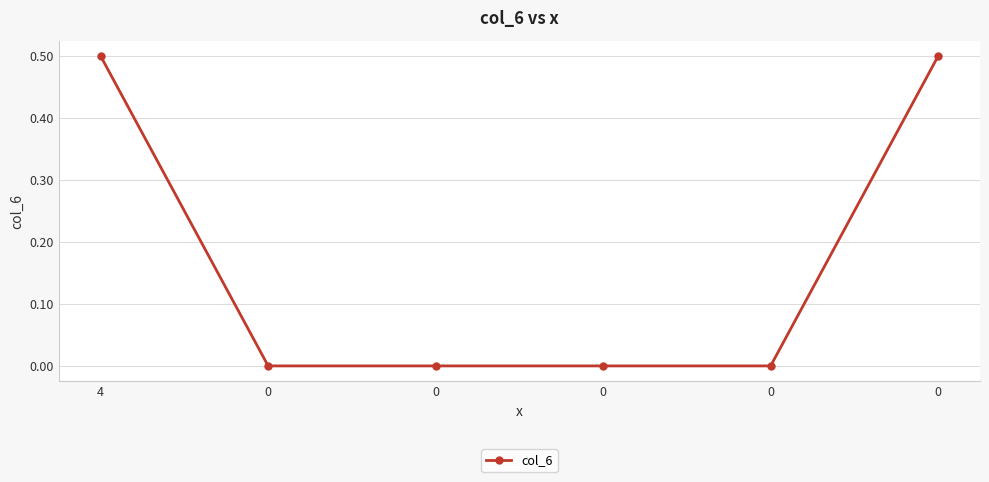

What is the greatest value displayed?

0.5